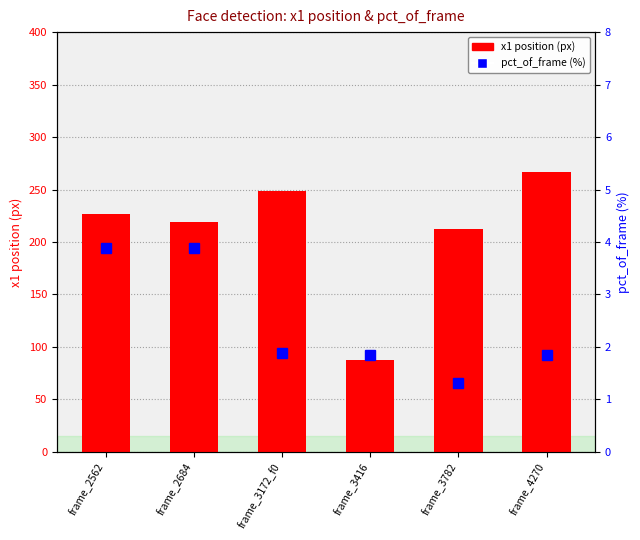

Rank the series by their maximum value, from highest to lowest.

x1 position (px), pct_of_frame (%)